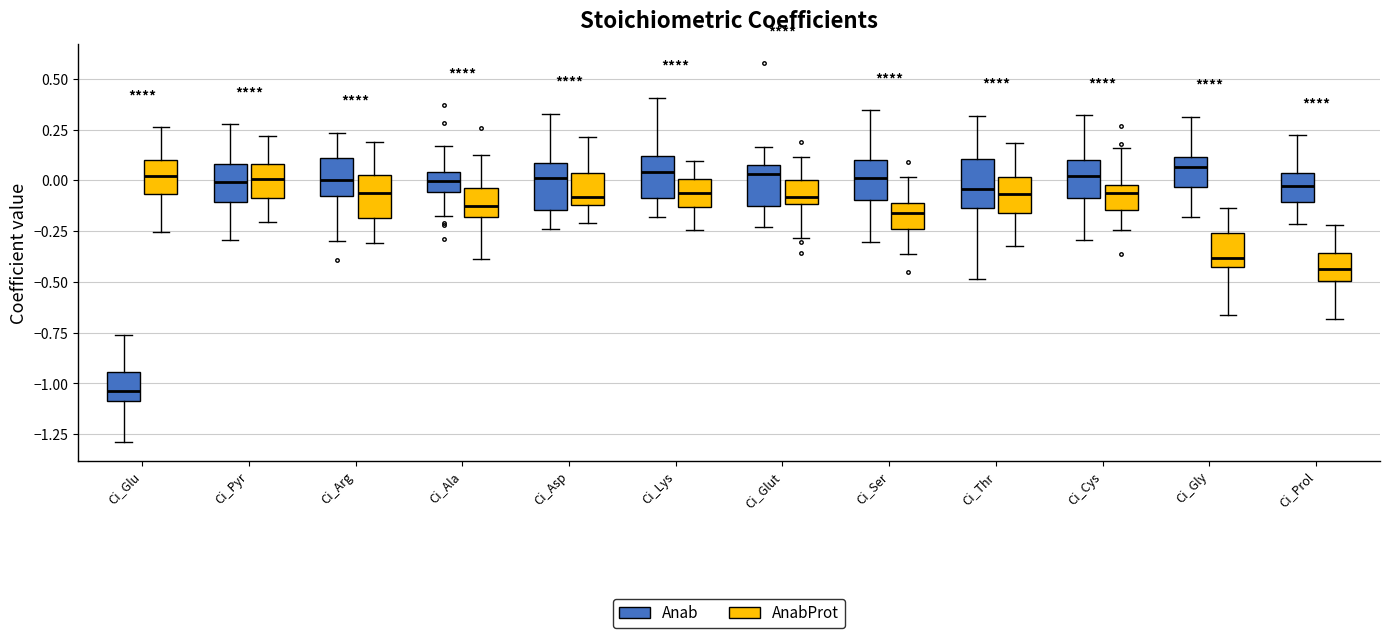

Where is the lower edge of the box for Ci_Thr (AnabProt) on the y-axis? The values are not printed on the chart, so give them approximately, as read against the axis.

-0.15